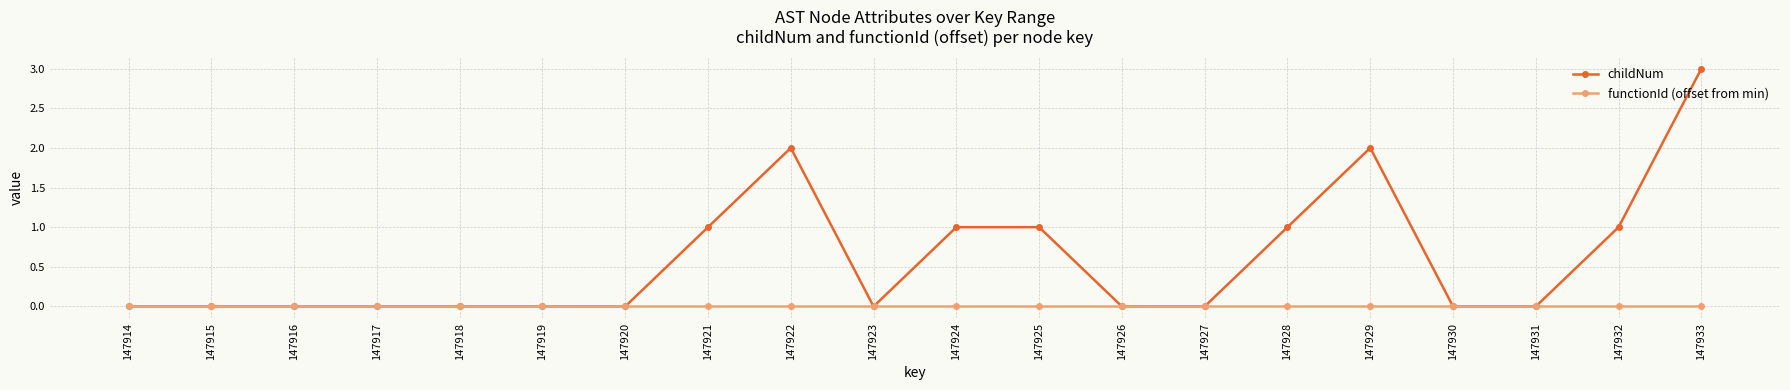

Is it true that childNum equals 0 at 147930?

True